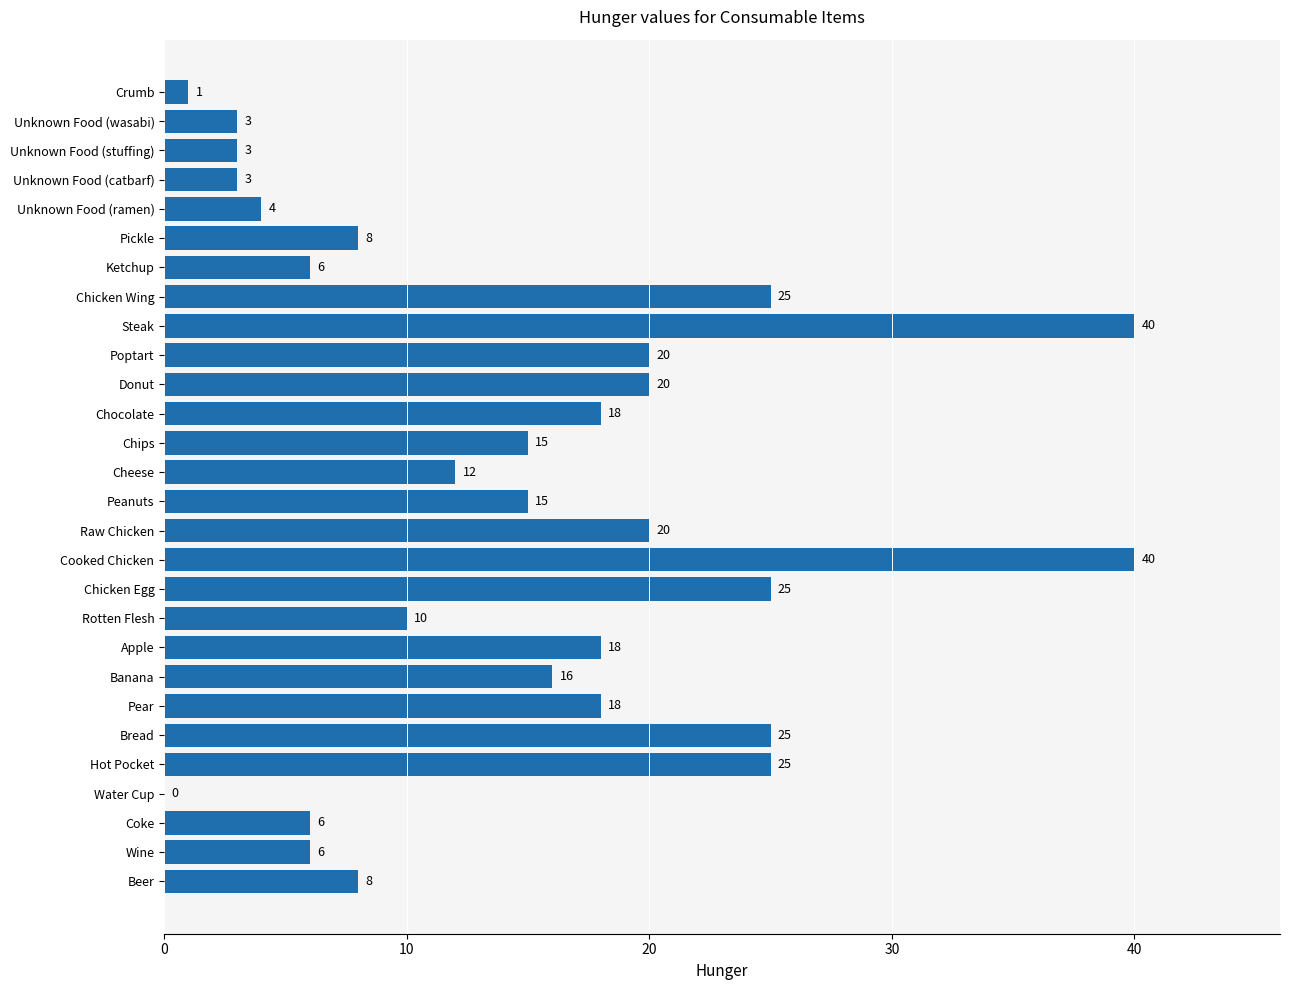

What is the maximum value shown in the chart?

40